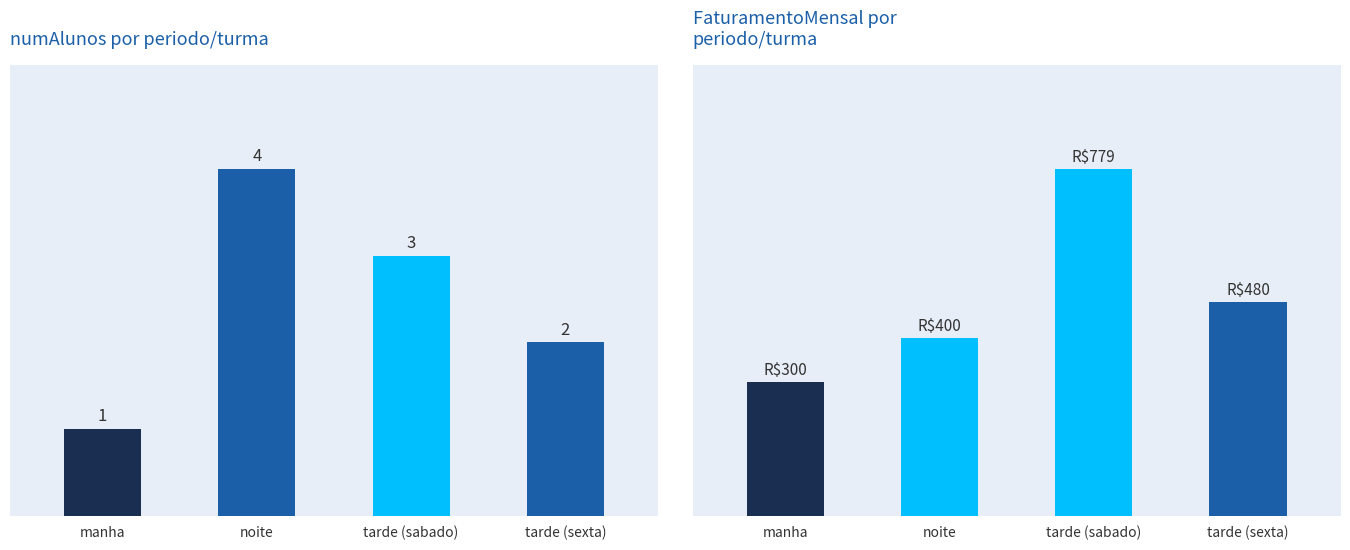

What is the difference between the numAlunos values at manha and noite?

3.0